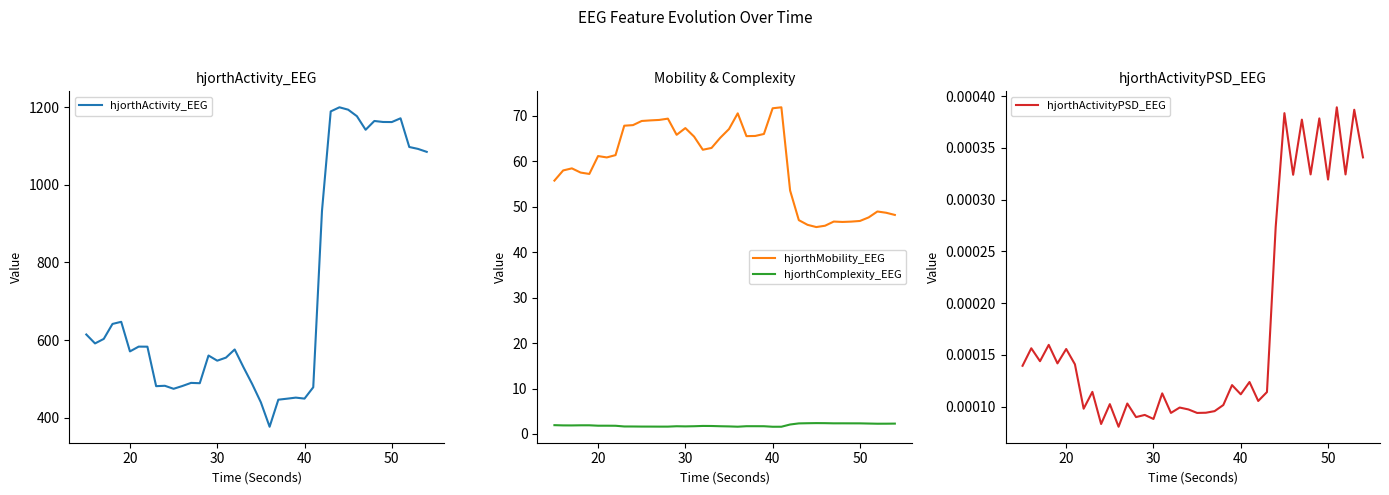

In hjorthActivity_EEG, how many points are lower than both neighbors (excluding endpoints)?

10